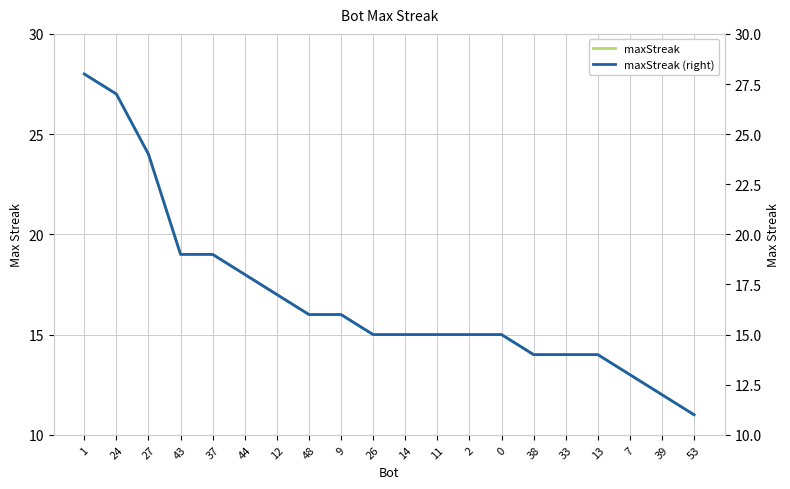

What are all the series names shown in the legend?

maxStreak, maxStreak (right)